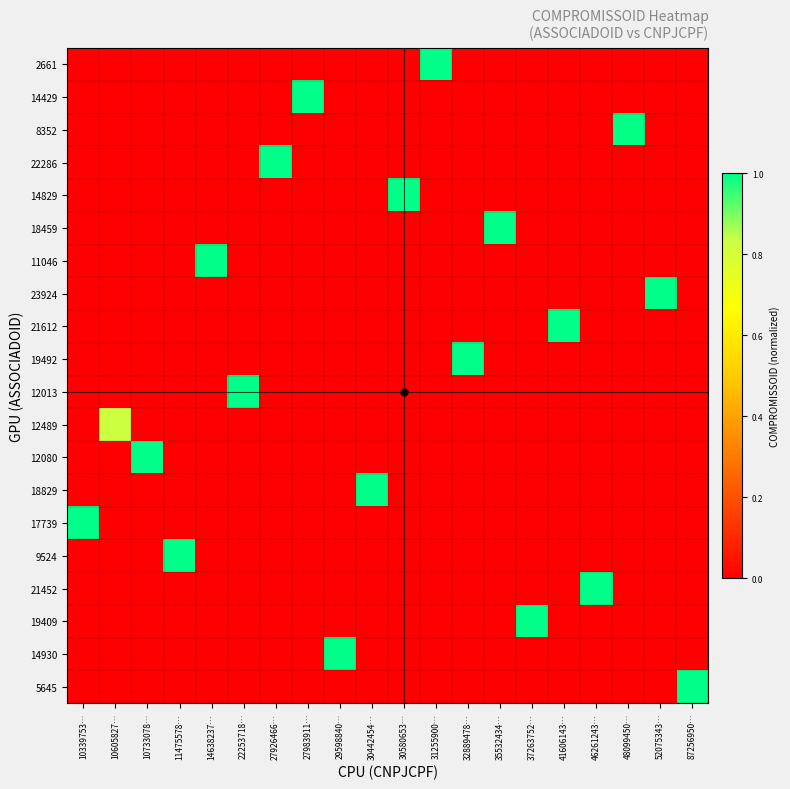

At how many categories does at least one series exceed 0?

20